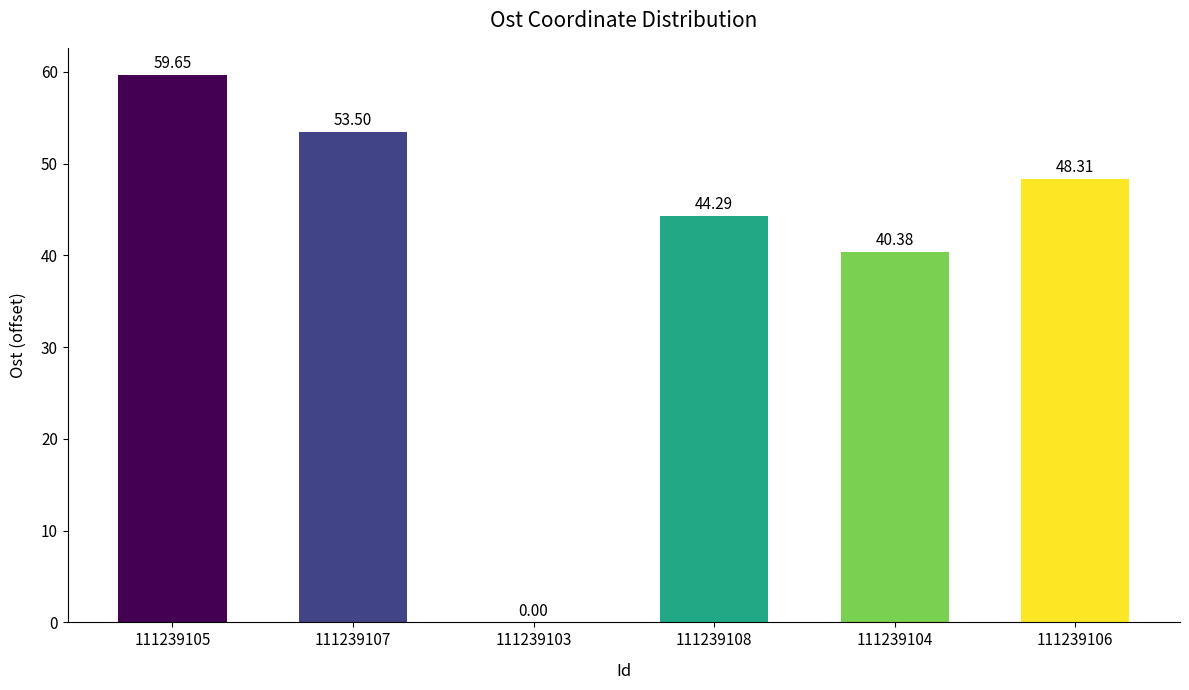

What is the sum of all values?

246.1